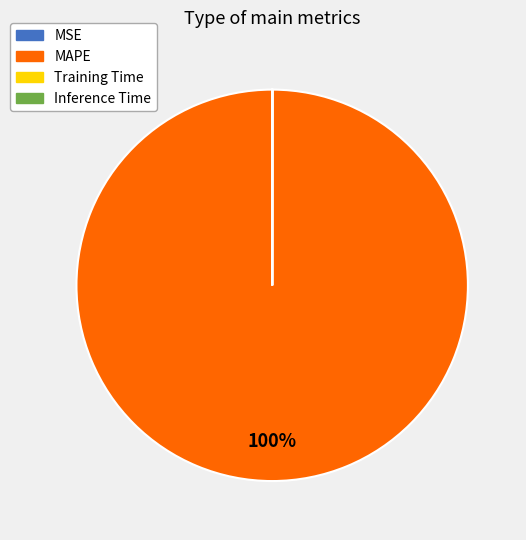

To the nearest percent, what is the difference between the largest and smallest slice percentages?

100%